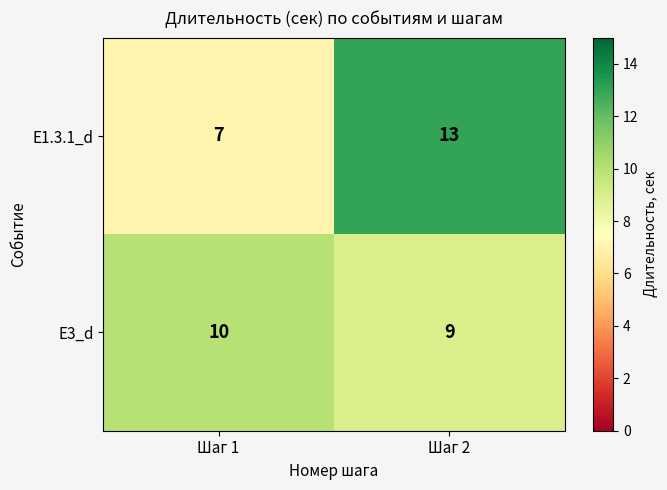

How many categories are shown in the chart?

2